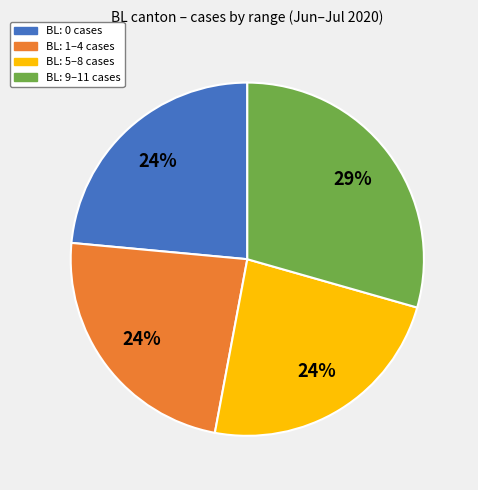

Is there a majority slice in this chart?

No